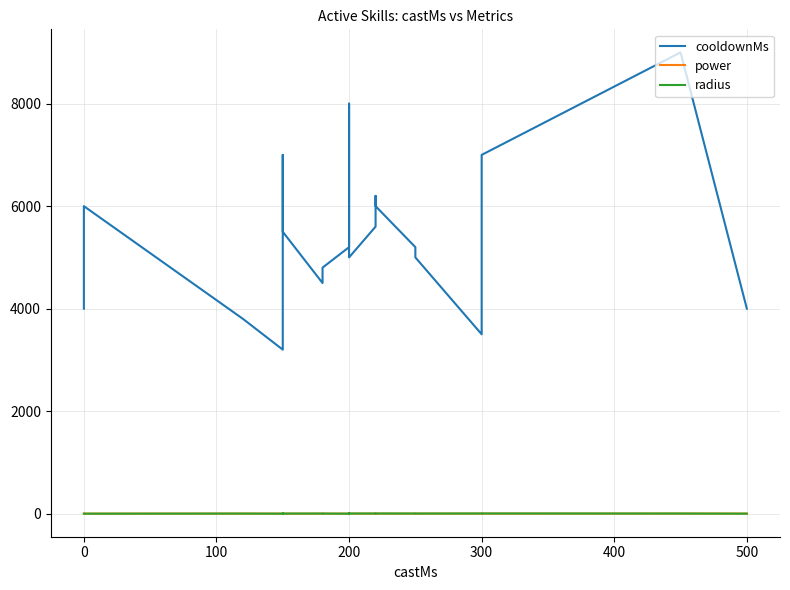

Is the value of cooldownMs at 10 greater than the value of radius at 20?

Yes